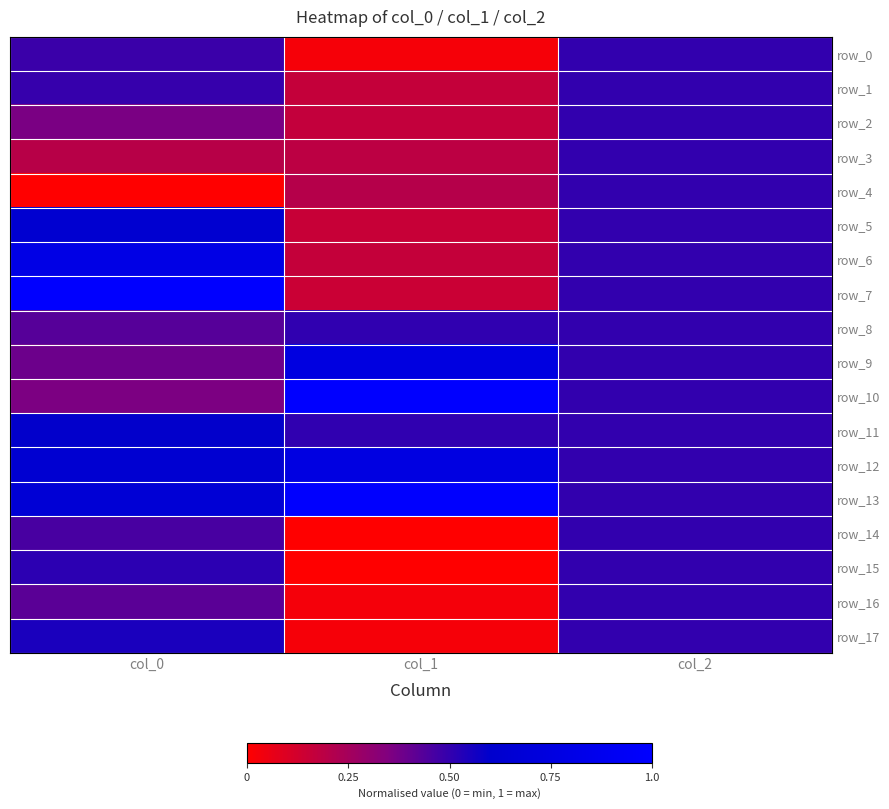

Is the value of row_7 at col_2 greater than the value of row_6 at col_1?

Yes